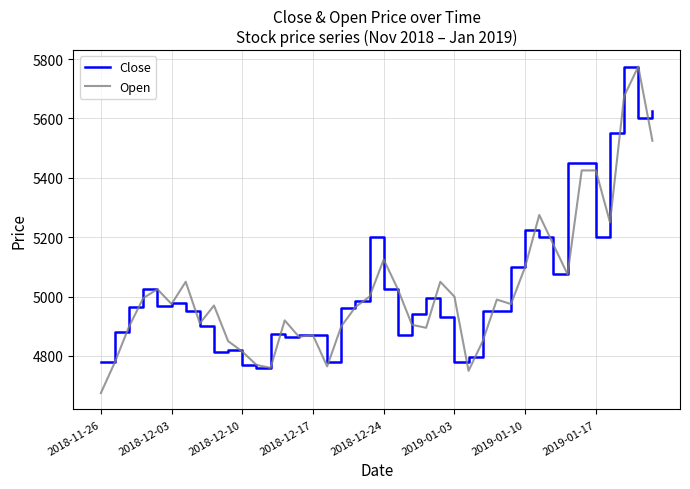

What is the difference between the maximum and minimum values in the Close series?

1015